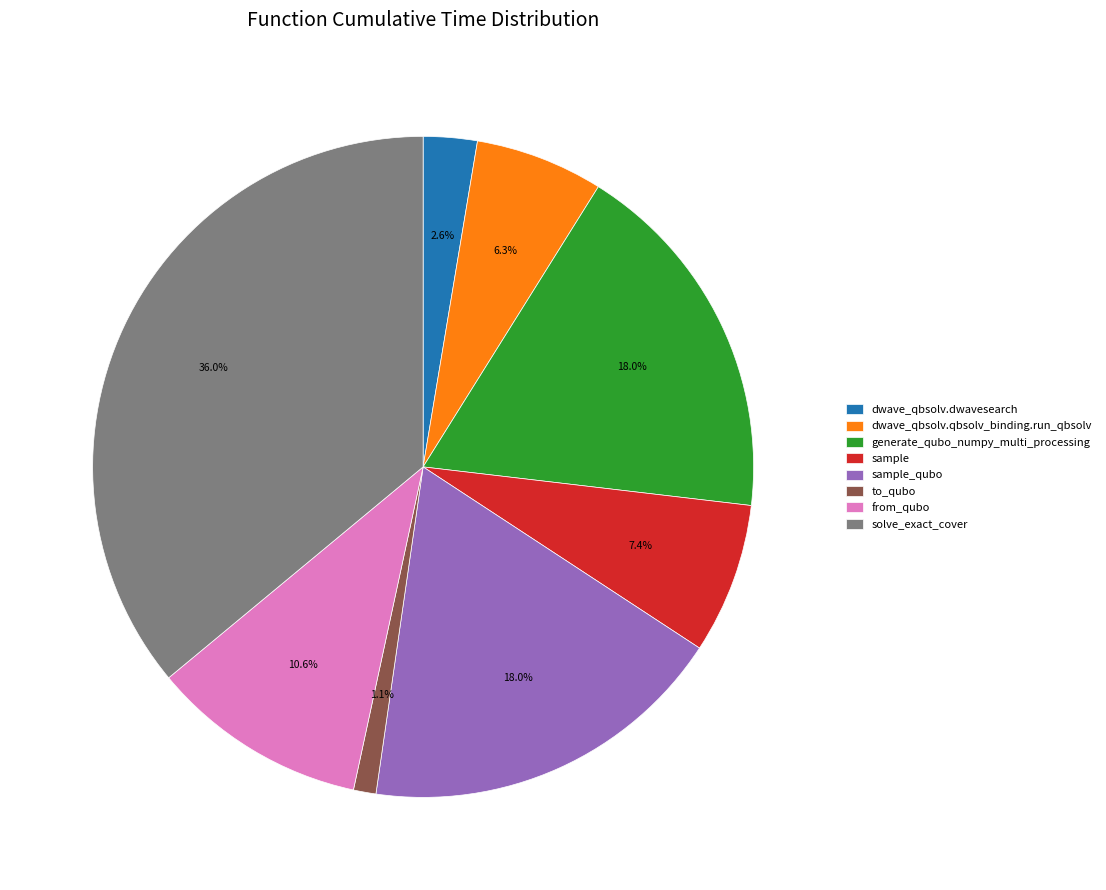

To the nearest percent, what is the difference between the largest and smallest slice percentages?

35%